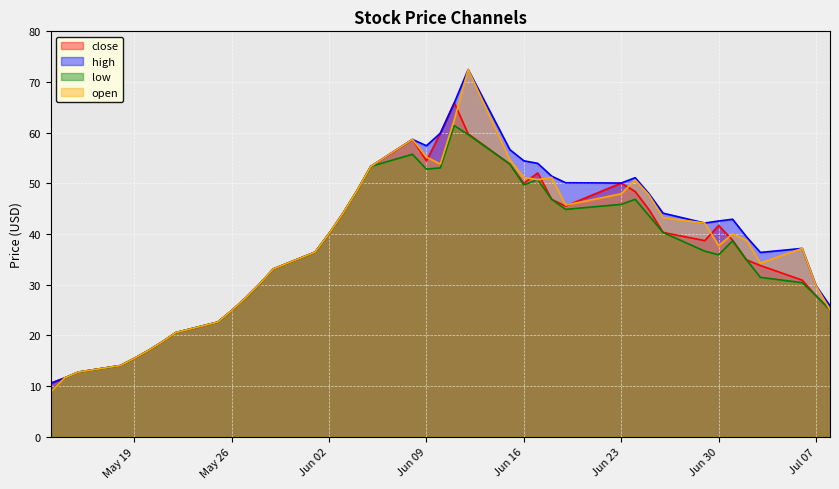

Reading right to left, what are all the values shown in this chart?

close: 25.1	27.8	30.9	33.8	34.9	38.8	41.7	38.7	40.3	44.8	48.4	50.1	45.5	46.8	52.1	50.0	53.8	59.8	65.9	59.9	54.4	58.7	53.3	48.5	44.1	40.1	36.4	33.1	30.1	27.4	24.9	22.6	20.6	18.7	17.0	15.4	14.0	12.8	11.6	10.5
high: 25.8	29.8	37.2	36.4	39.5	42.9	42.6	42.2	44.1	47.9	51.1	50.1	50.1	51.4	53.9	54.5	56.6	72.5	65.9	59.9	57.4	58.7	53.3	48.5	44.1	40.1	36.4	33.1	30.1	27.4	24.9	22.6	20.6	18.7	17.0	15.4	14.0	12.8	11.6	10.5
low: 25.0	27.8	30.4	31.5	34.9	38.7	35.9	36.6	40.3	43.6	46.9	45.9	44.9	46.8	50.7	49.7	53.8	59.6	61.4	53.1	52.8	55.7	53.3	48.5	44.1	40.1	36.4	33.1	30.1	27.4	24.9	22.6	20.6	18.7	17.0	15.4	14.0	12.8	11.6	8.8
open: 25.0	29.8	37.2	34.3	38.8	40.0	37.7	42.2	43.2	47.7	50.7	47.9	45.7	51.2	50.7	51.2	54.7	72.5	62.5	53.8	55.2	58.7	53.3	48.5	44.1	40.1	36.4	33.1	30.1	27.4	24.9	22.6	20.6	18.7	17.0	15.4	14.0	12.8	11.6	8.8